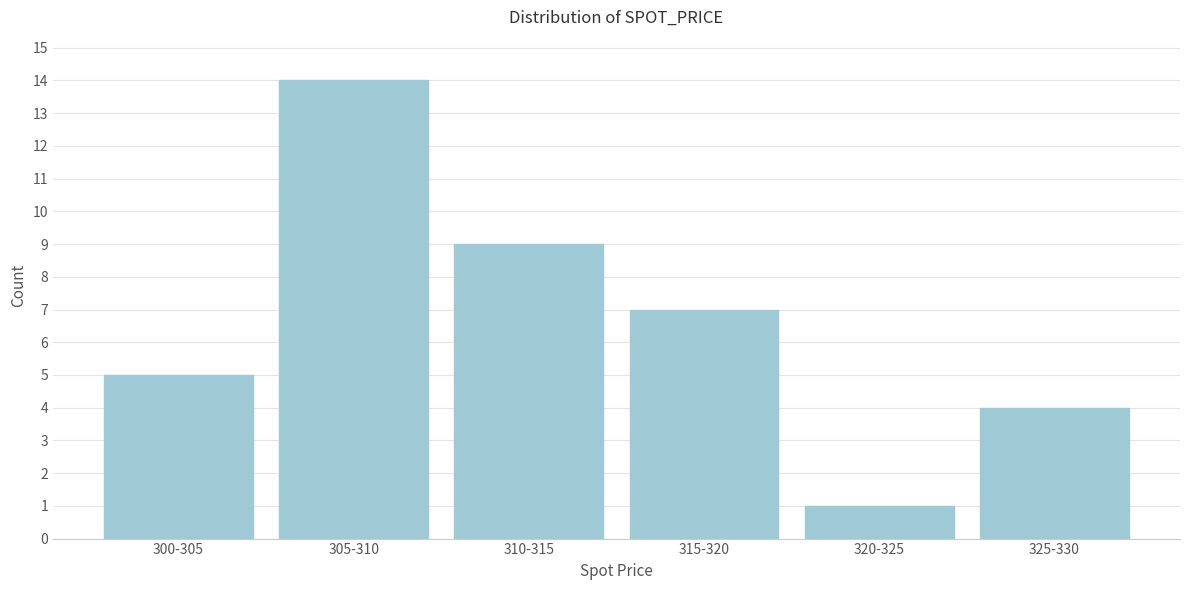

Reading right to left, list all the values displayed in this chart.

4	1	7	9	14	5